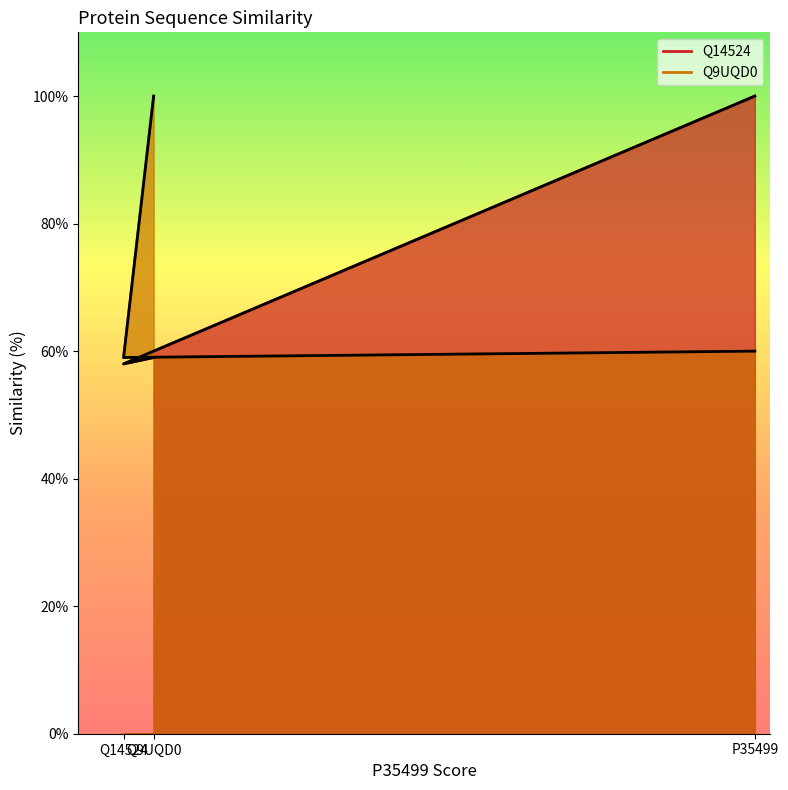

How many distinct data groups are displayed?

2